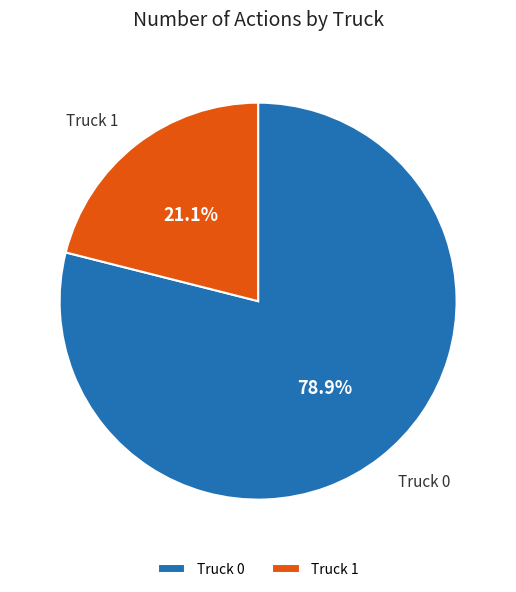

What percentage is the Truck 1 slice, to the nearest percent?

21%